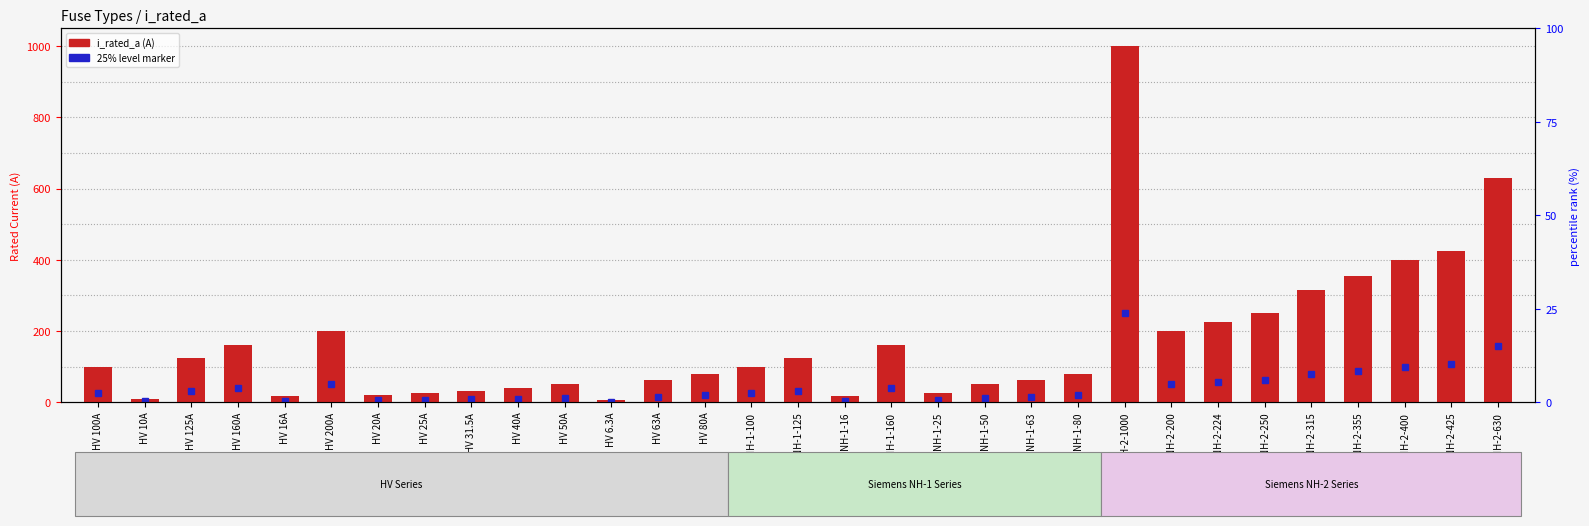

Is it true that the value at NH-1-160 is 44.7?

False